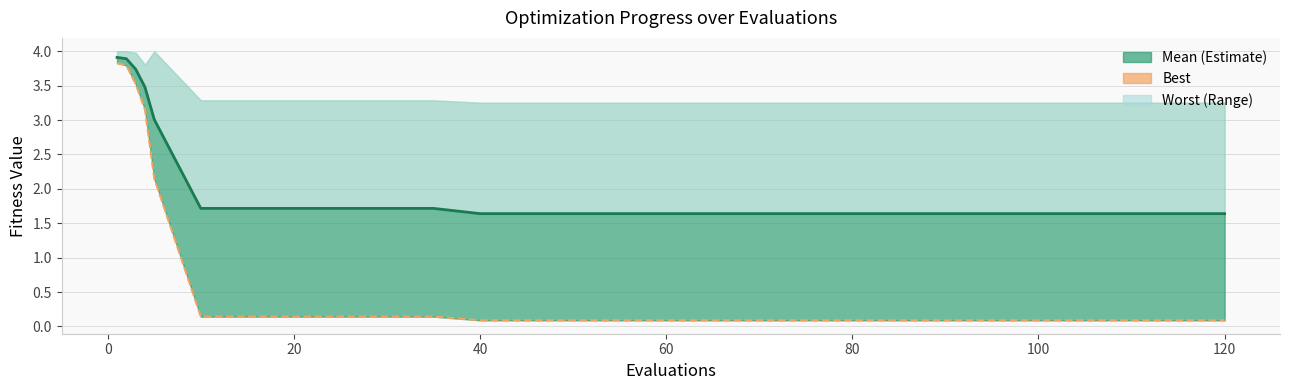

What is the value of the mean point at the 18th from the left?

1.6